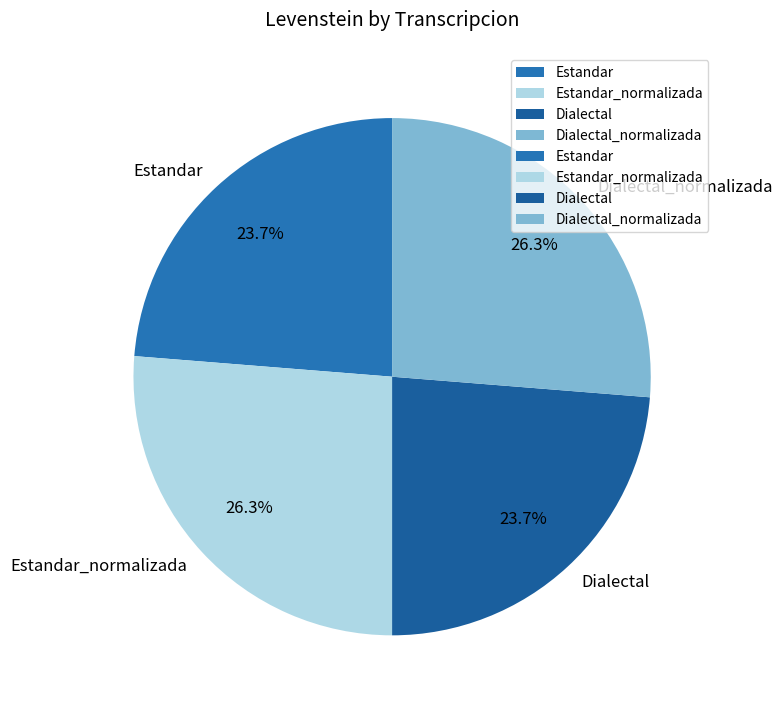

To the nearest percent, what is the difference between the largest and smallest slice percentages?

3%